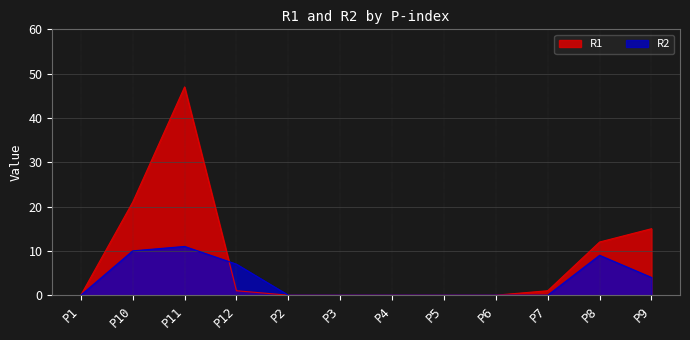

How many interior local peaks does the R2 series have?

2